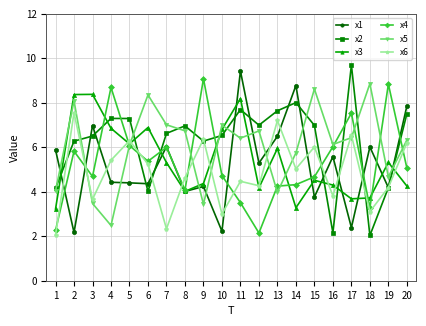

What is the maximum value shown in the chart?

9.7